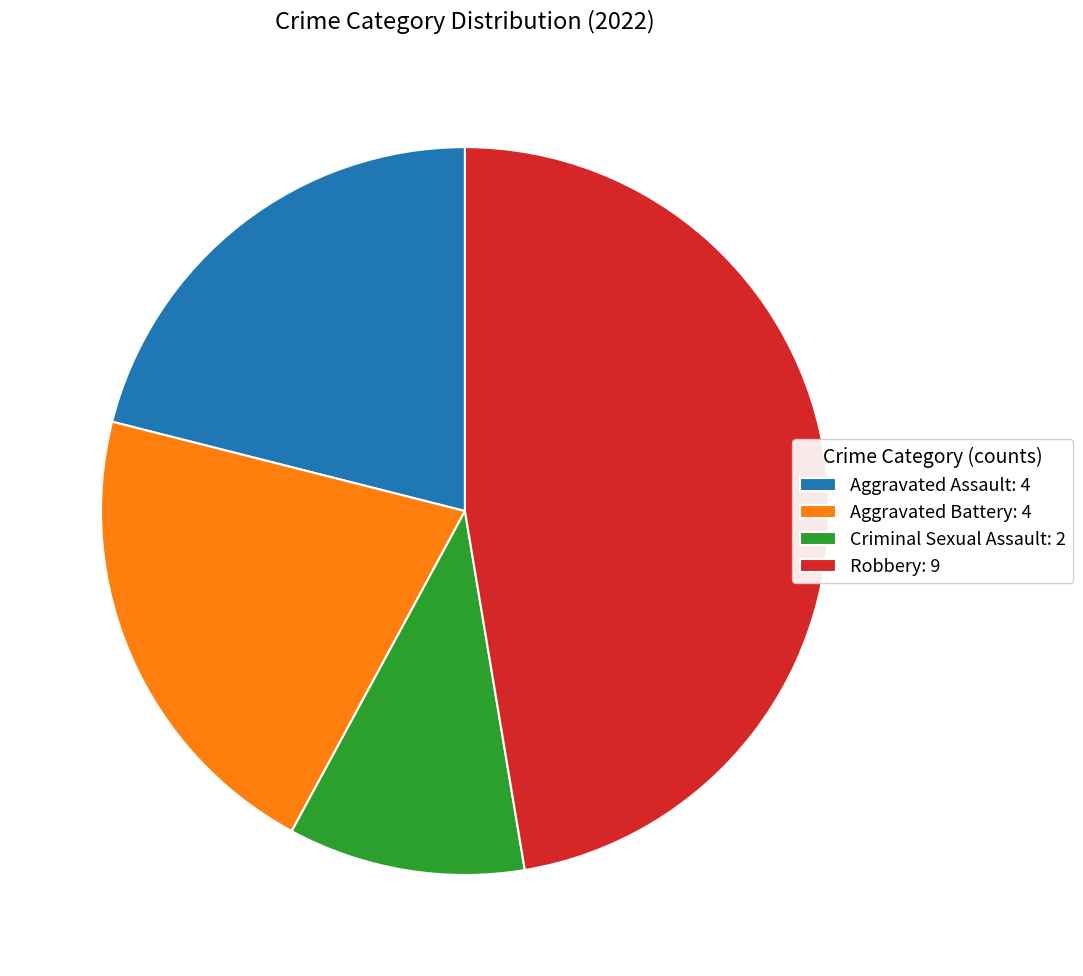

Which category has the smallest portion of the pie?

Criminal Sexual Assault